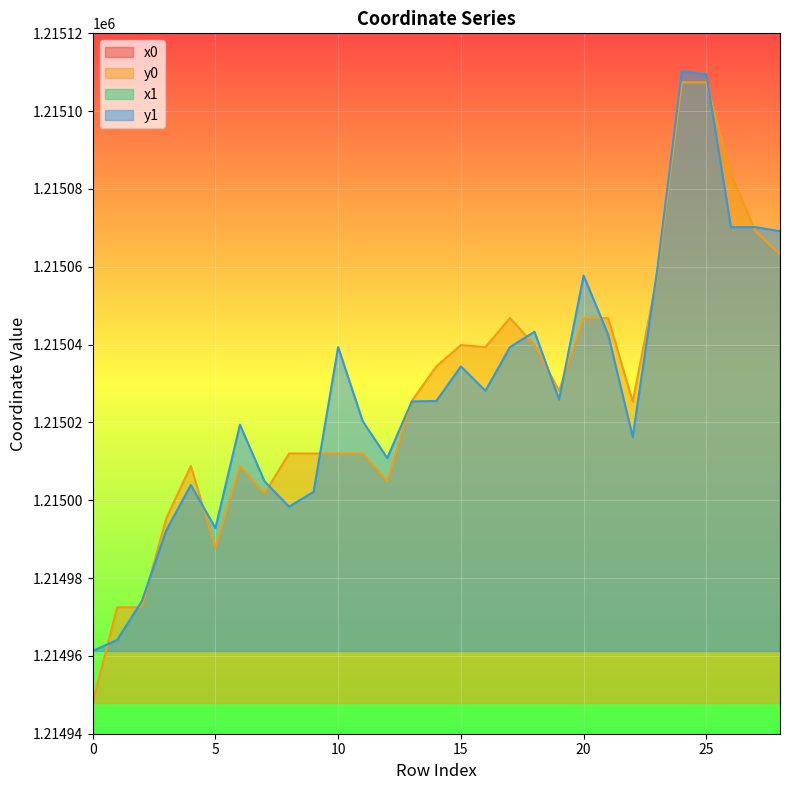

Reading right to left, list all the values displayed in this chart.

x0: 28=2652263.5	27=2652276.4	26=2652308.2	25=2652351.7	24=2652351.7	23=2652251.2	22=2652259.5	21=2652261.0	20=2652261.0	19=2652261.2	18=2652322.7	17=2652261.0	16=2652268.2	15=2652322.7	14=2652317.0	13=2652307.9	12=2652246.9	11=2652293.9	10=2652293.9	9=2652293.9	8=2652293.9	7=2652244.7	6=2652216.4	5=2652231.7	4=2652216.4	3=2652278.2	2=2652255.8	1=2652255.8	0=2652302.7
y0: 28=1215063.2	27=1215069.1	26=1215083.8	25=1215107.4	24=1215107.4	23=1215057.8	22=1215025.3	21=1215046.8	20=1215046.8	19=1215028.1	18=1215039.9	17=1215046.8	16=1215039.4	15=1215039.9	14=1215034.4	13=1215025.5	12=1215004.9	11=1215012.0	10=1215012.0	9=1215012.0	8=1215012.0	7=1215001.7	6=1215008.8	5=1214987.8	4=1215008.8	3=1214995.4	2=1214972.5	1=1214972.5	0=1214947.9
x1: 28=2652276.4	27=2652278.7	26=2652278.7	25=2652346.1	24=2652350.0	23=2652255.2	22=2652254.3	21=2652251.8	20=2652251.2	19=2652259.8	18=2652324.3	17=2652268.2	16=2652261.2	15=2652317.0	14=2652307.9	13=2652307.7	12=2652251.1	11=2652302.5	10=2652268.2	9=2652311.5	8=2652281.1	7=2652246.9	6=2652226.4	5=2652238.5	4=2652220.8	3=2652275.2	2=2652257.3	1=2652266.7	0=2652273.0
y1: 28=1215069.1	27=1215070.2	26=1215070.2	25=1215109.4	24=1215110.2	23=1215059.3	22=1215016.3	21=1215042.6	20=1215057.8	19=1215025.9	18=1215043.3	17=1215039.4	16=1215028.1	15=1215034.4	14=1215025.5	13=1215025.4	12=1215010.9	11=1215020.3	10=1215039.4	9=1215002.2	8=1214998.3	7=1215004.9	6=1215019.4	5=1214992.8	4=1215003.9	3=1214992.3	2=1214974.0	1=1214964.1	0=1214961.3